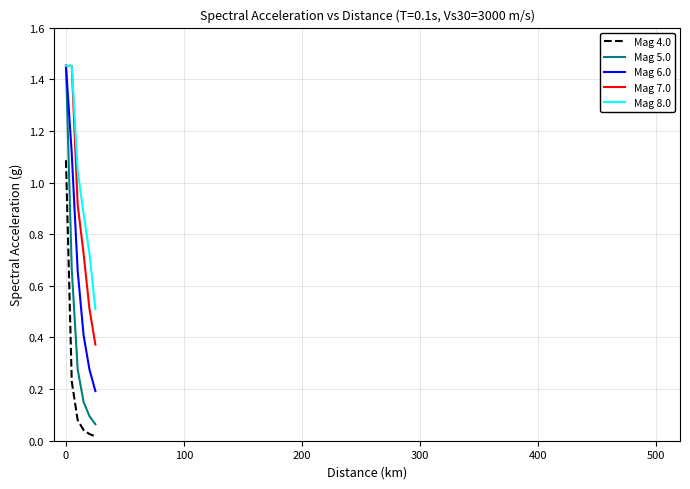

Count the number of categories in the chart.

6